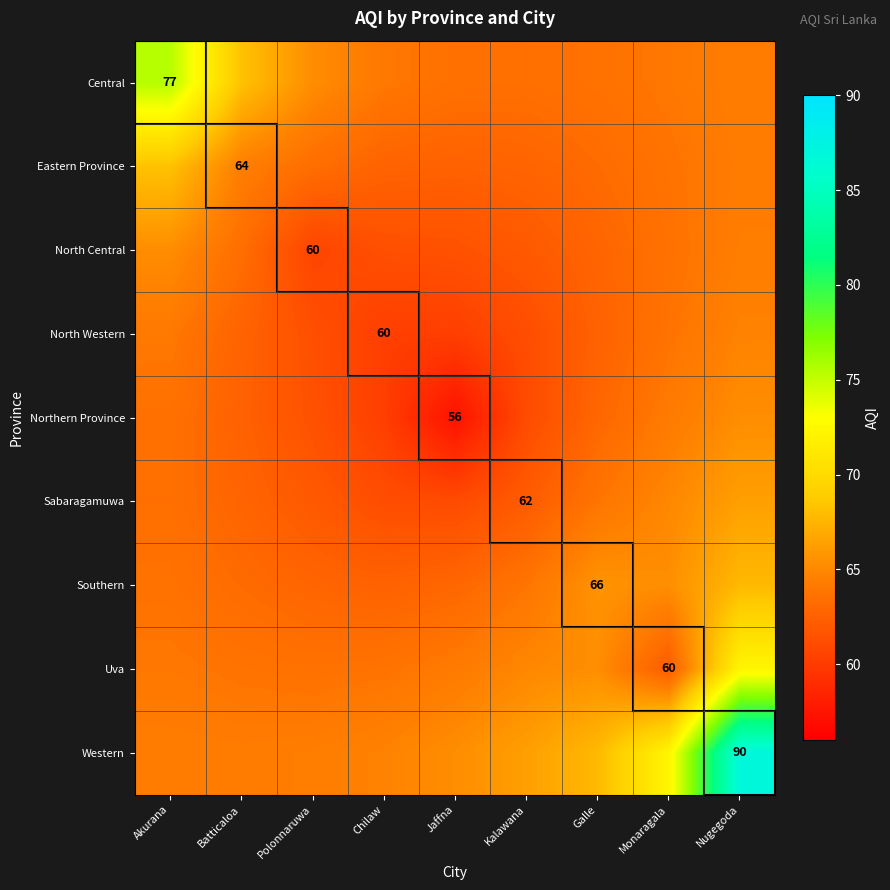

What is the difference between the Northern Province values at Akurana and Kalawana?

2.5